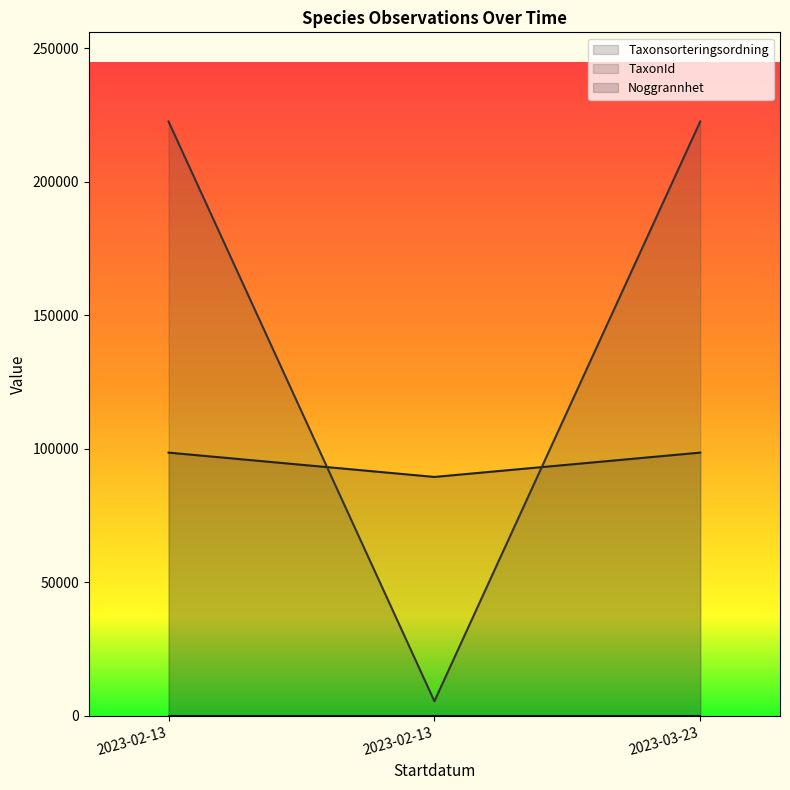

How many lines are shown in the chart?

3